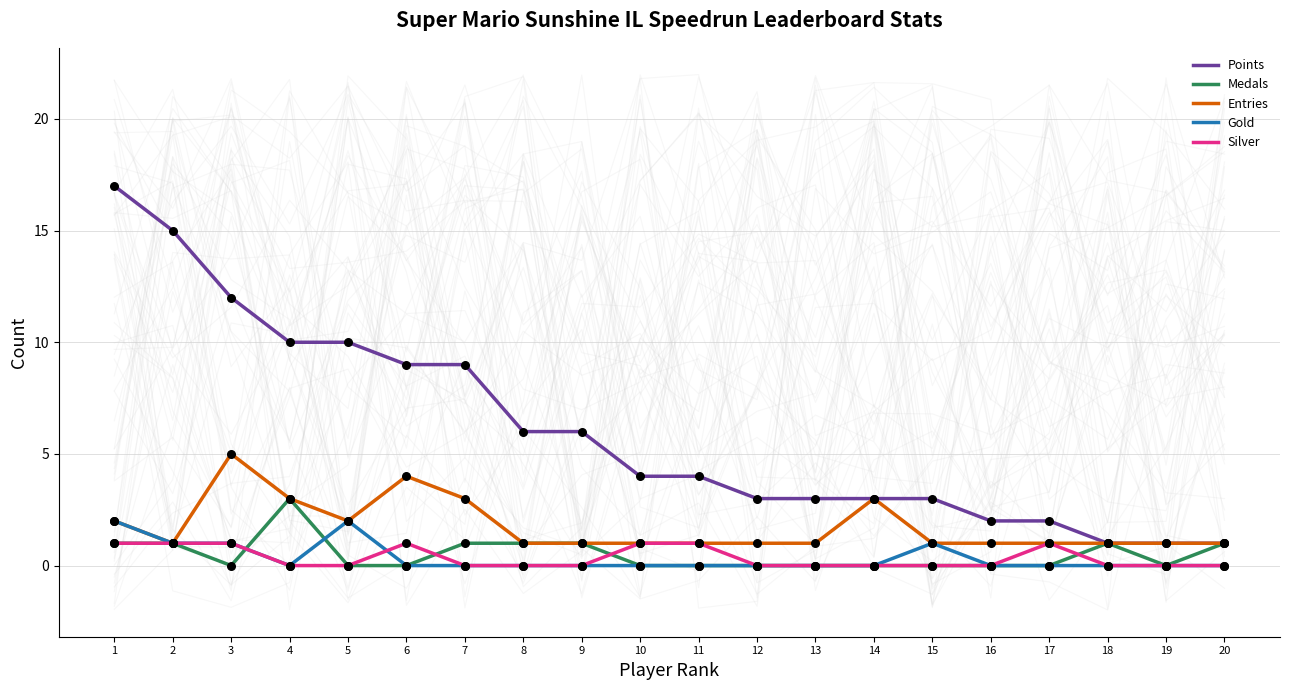

Which series reaches the minimum Y coordinate?

Medals